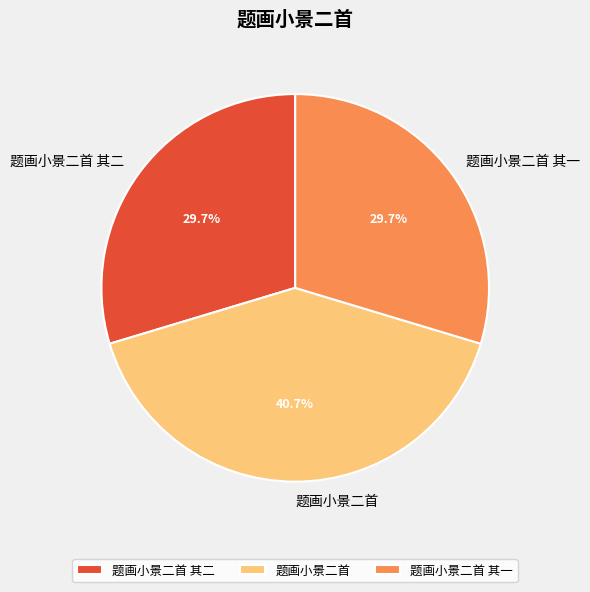

Which category has the biggest portion of the pie?

题画小景二首